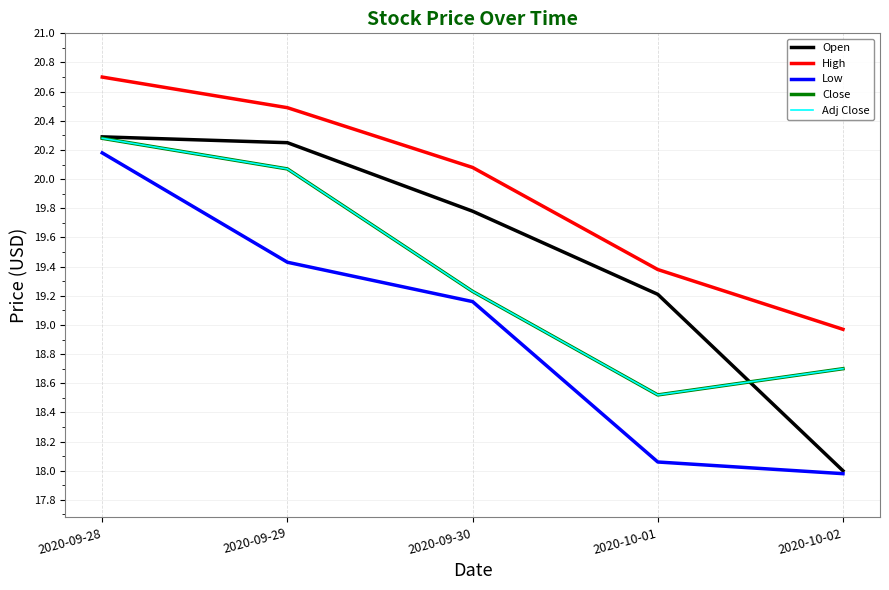

What is the label of the 4th point from the left?

2020-10-01